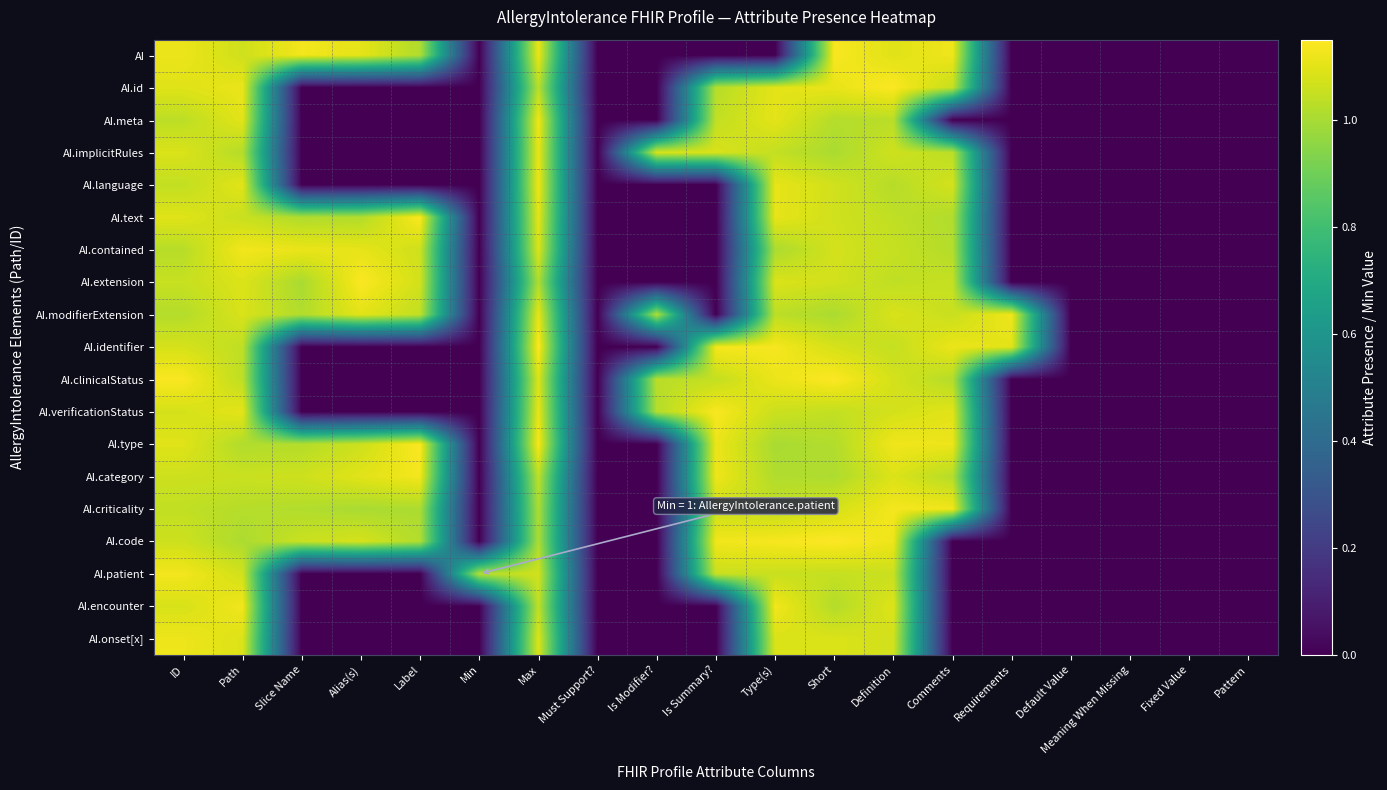

Between Requirements and Fixed Value, which is larger?

Requirements